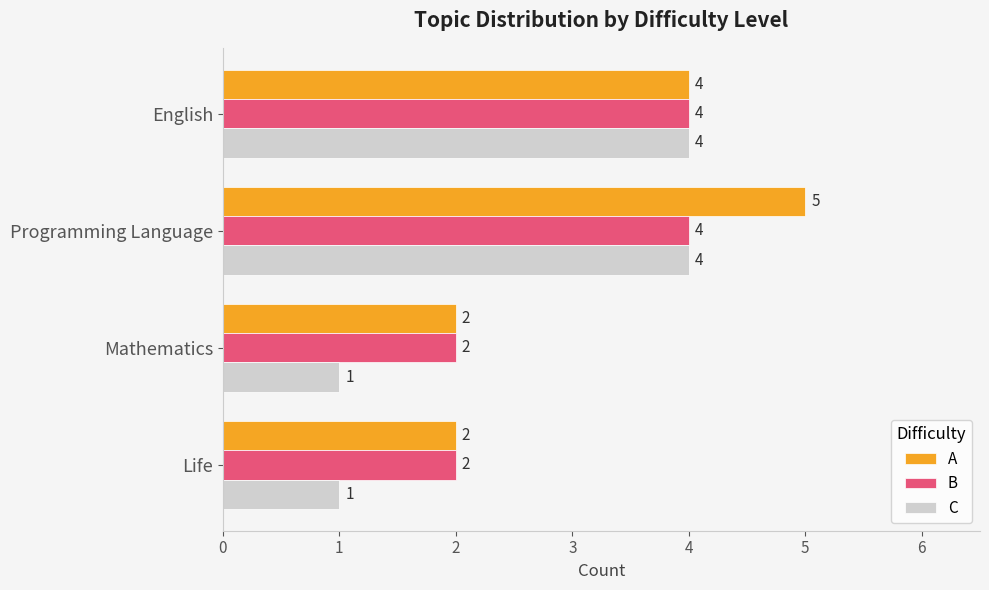

At how many categories does at least one series exceed 1?

4